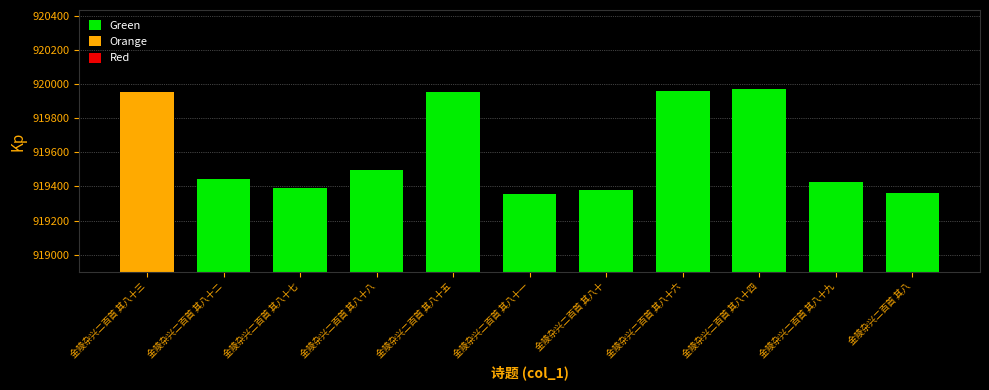

Where does the data first go above 919445?

金陵杂兴二百首 其八十三